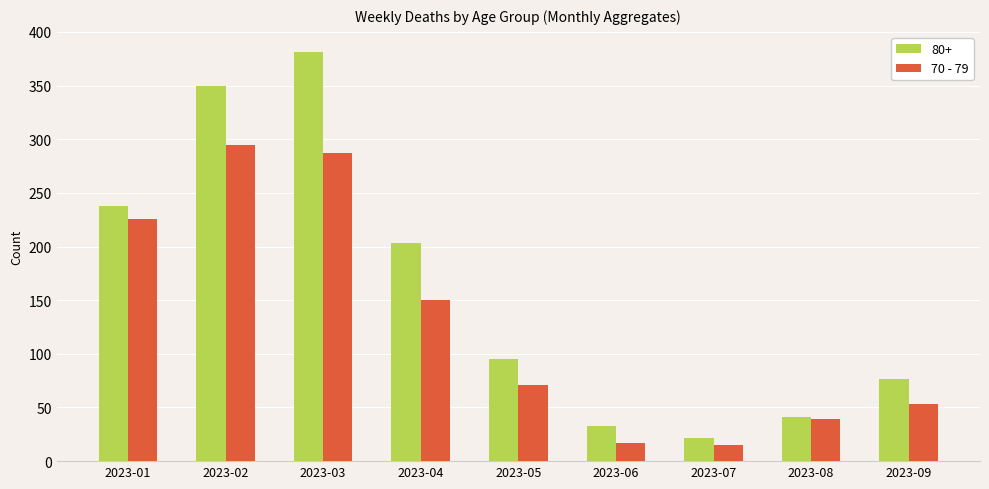

How many values in the 80+ series are below 95?

4